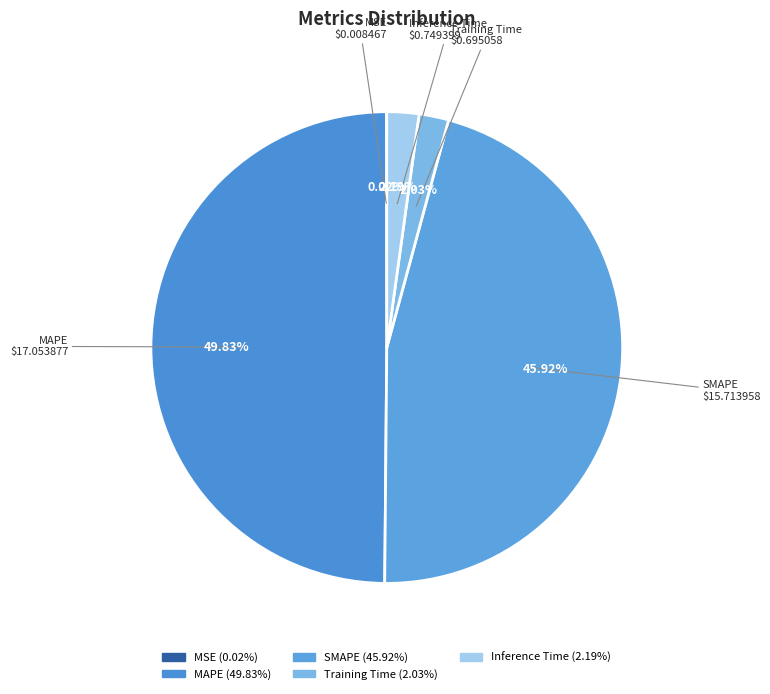

Is SMAPE the majority of the pie?

No